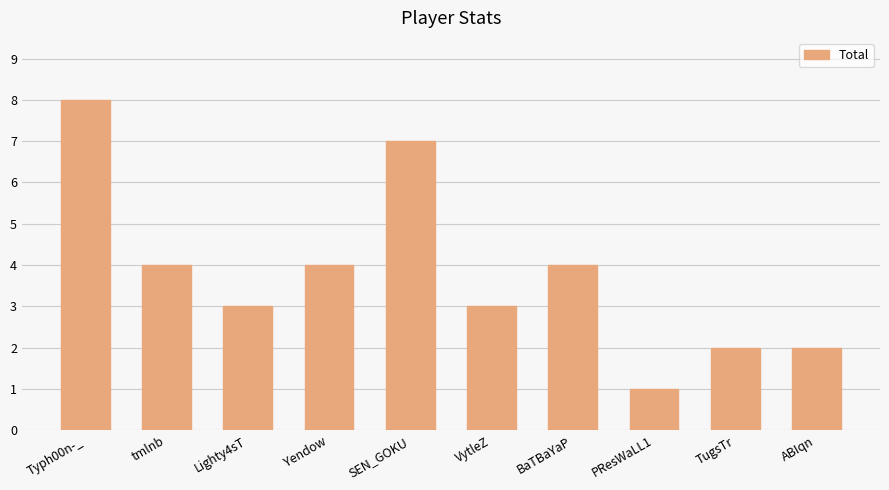

Reading right to left, what are all the values shown in this chart?

2	2	1	4	3	7	4	3	4	8